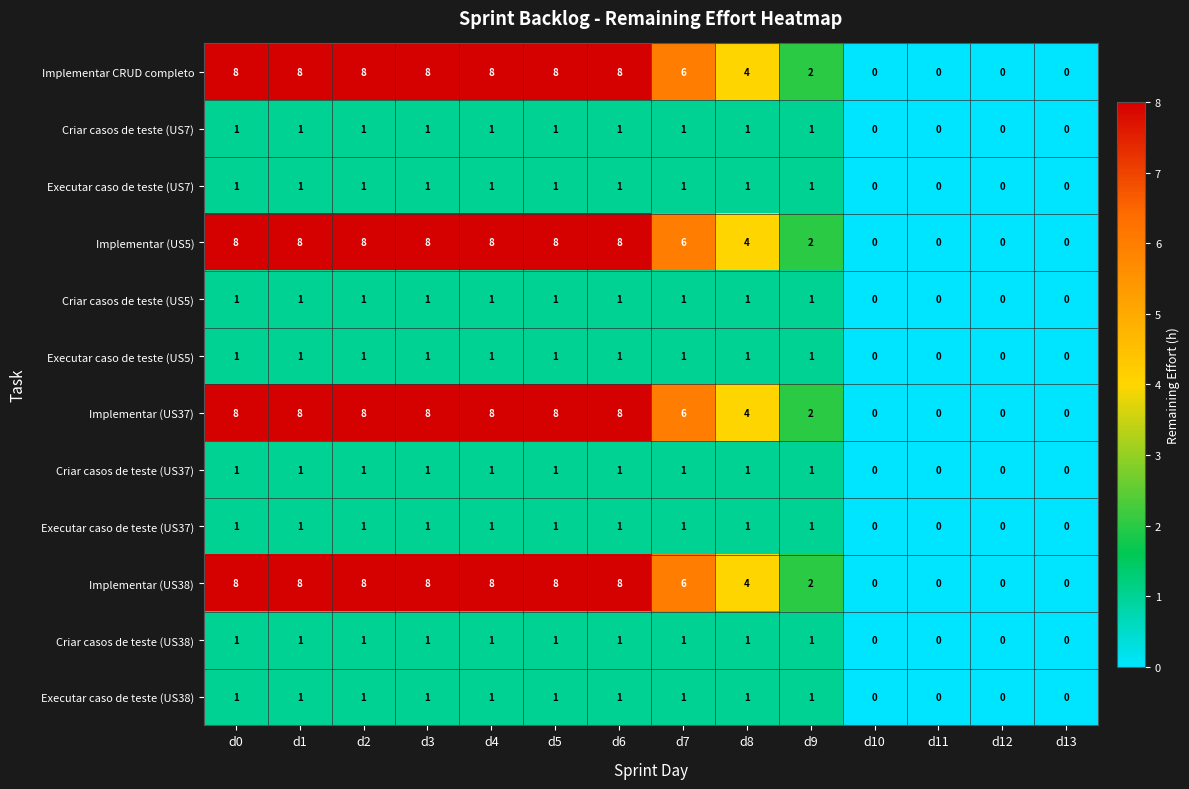

What is the total value across all series at d0?

40